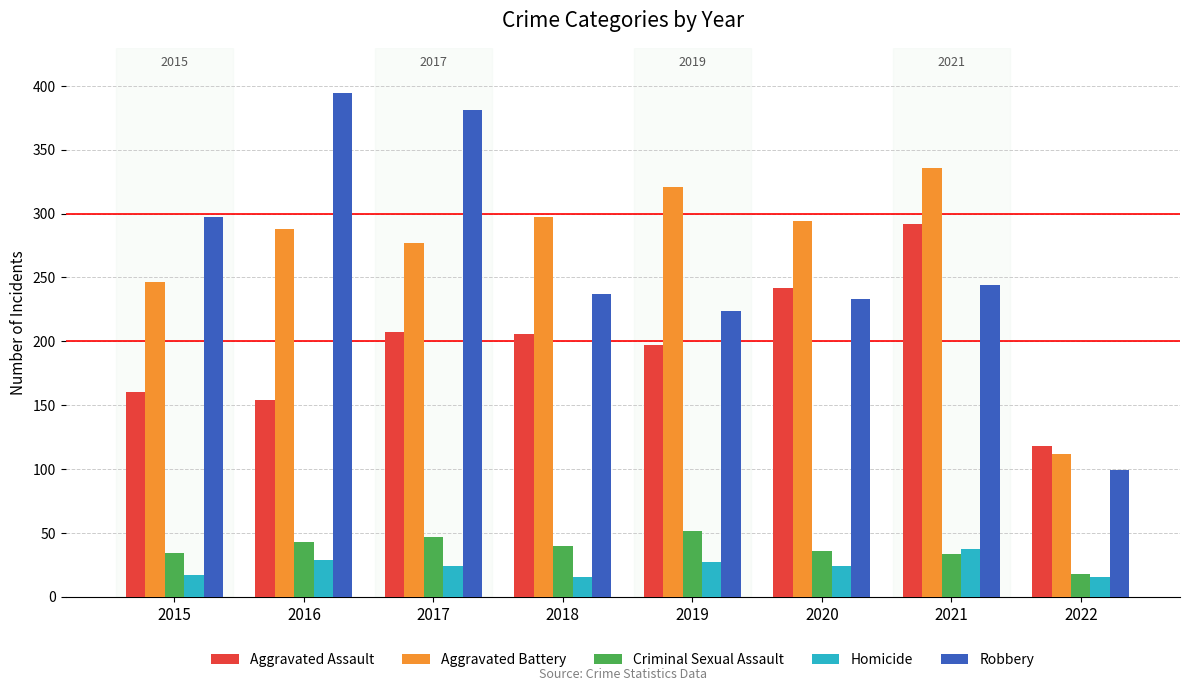

At which label is Aggravated Battery closest to 224?

2015